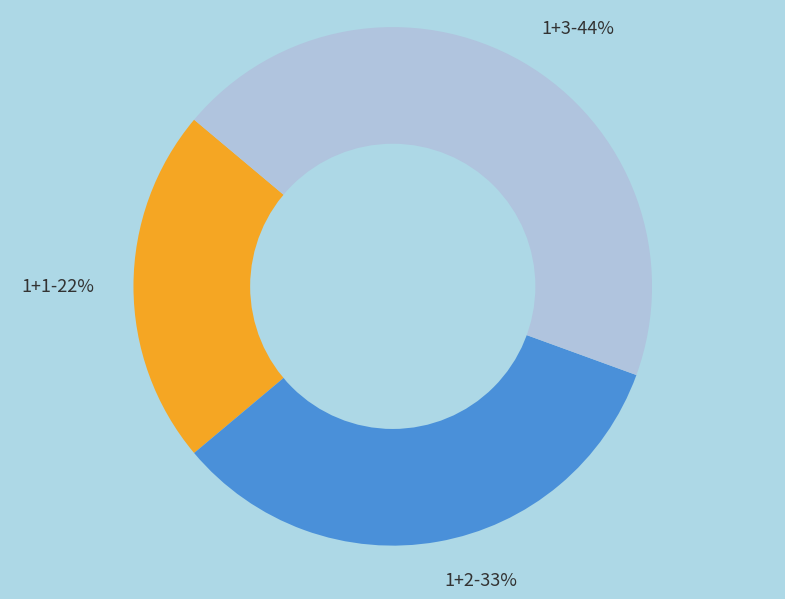

Between 1+2 and 1+1, which is larger?

1+2